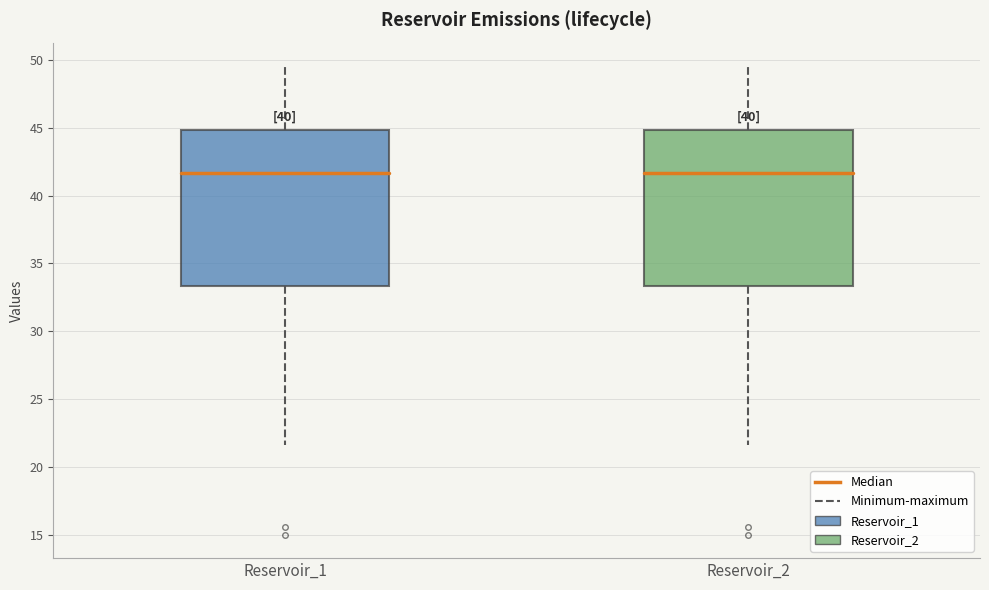

Where is the lower edge of the box for Reservoir_1 on the y-axis? The values are not printed on the chart, so give them approximately, as read against the axis.

33.5